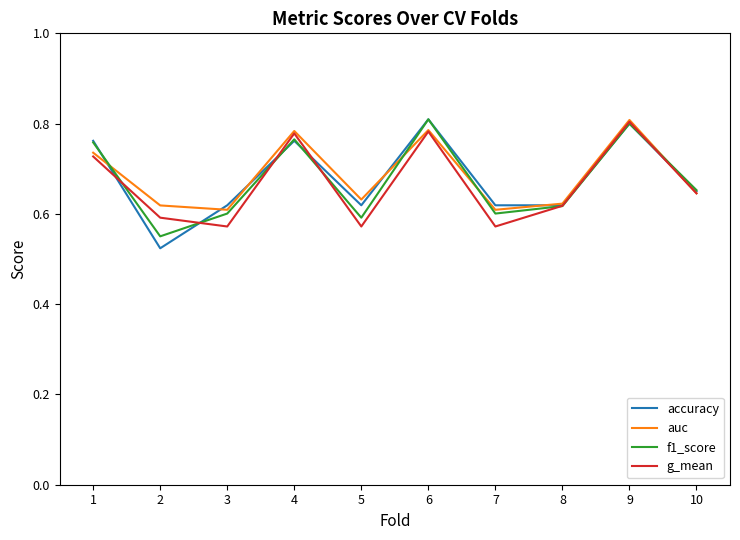

Which series has the largest range (max minus min)?

accuracy